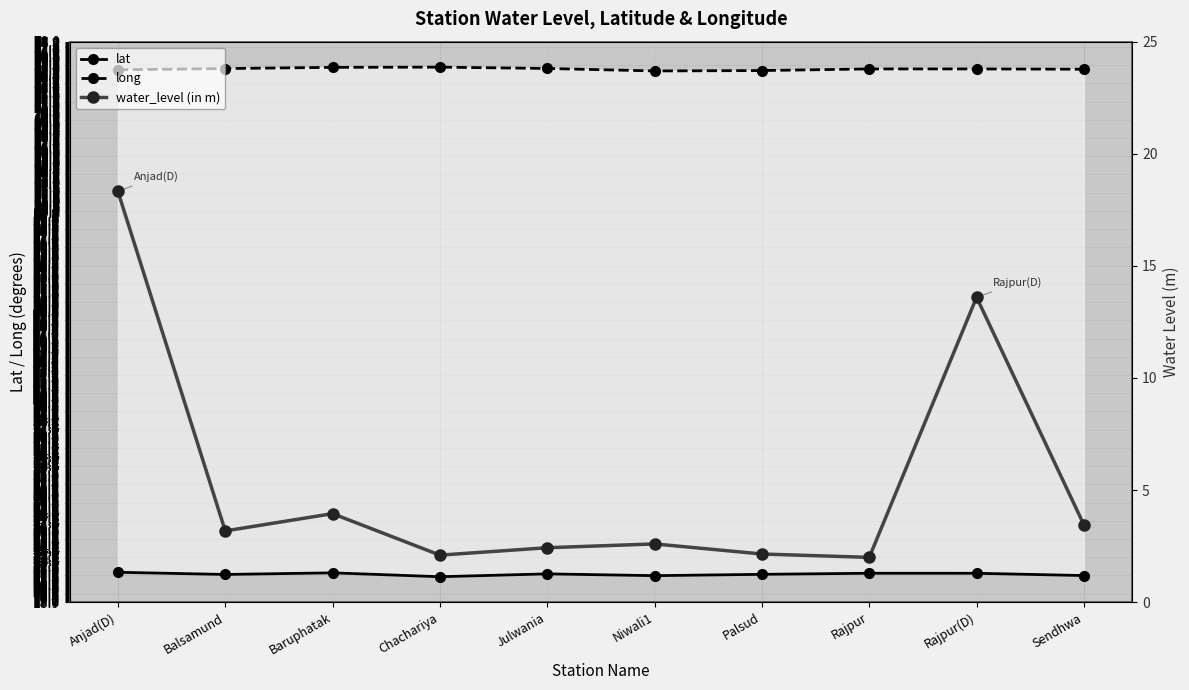

Which series has the largest range (max minus min)?

water_level (in m)